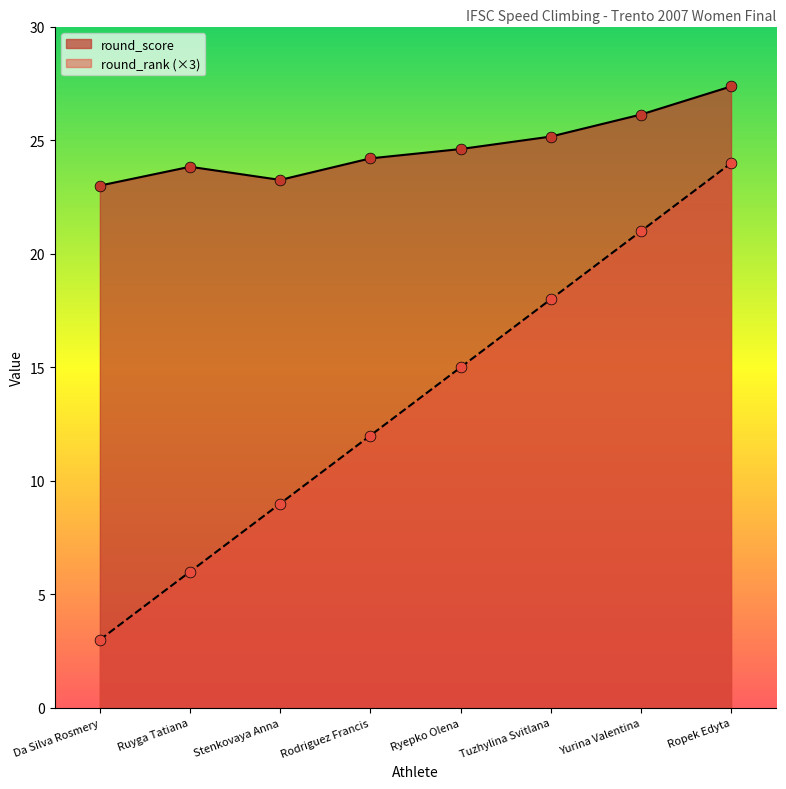

At how many categories does at least one series exceed 25?

3